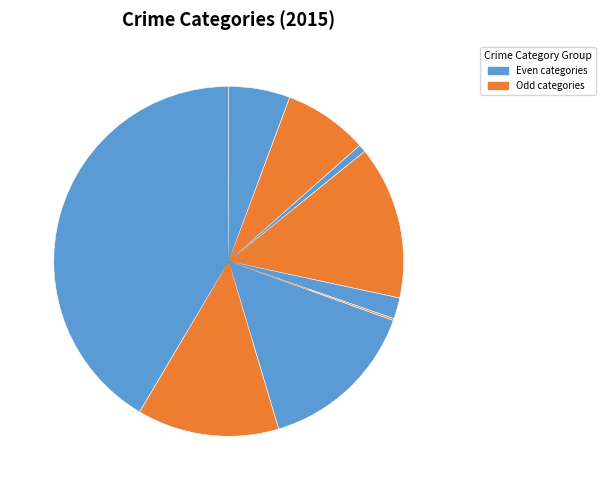

Which category has the smallest portion of the pie?

Homicide